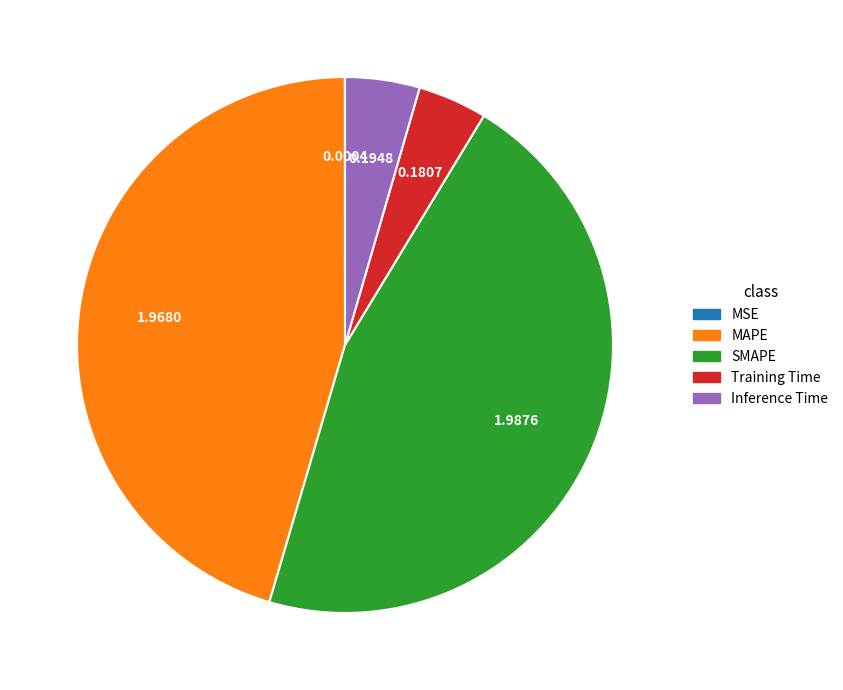

Between Training Time and MAPE, which is larger?

MAPE